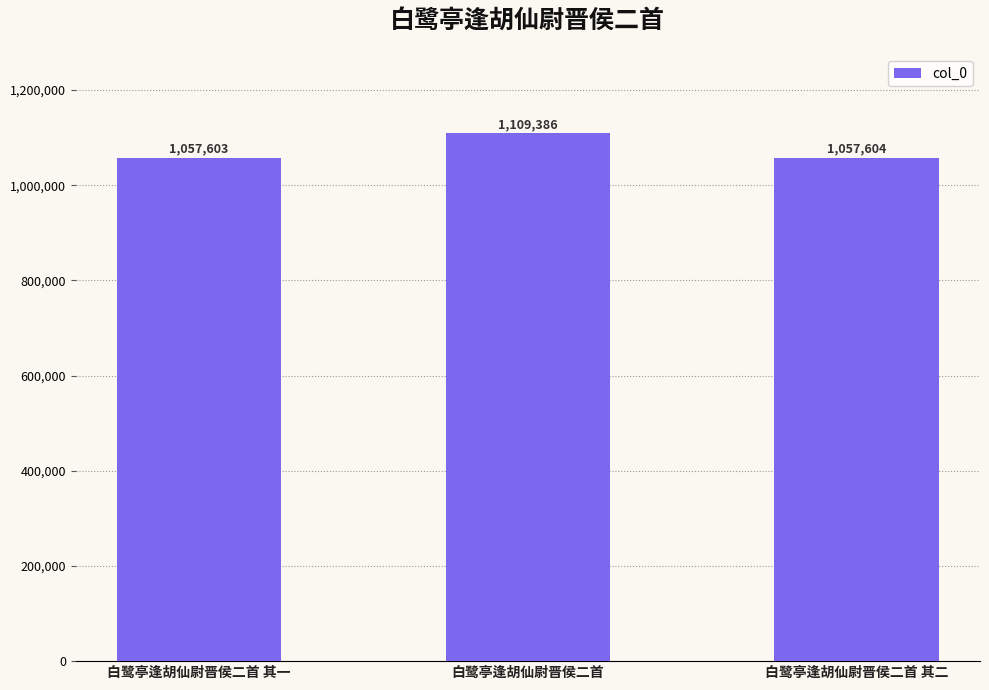

Approximately how many times larger is the value at 白鹭亭逢胡仙尉晋侯二首 其二 compared to 白鹭亭逢胡仙尉晋侯二首 其一?

1.0